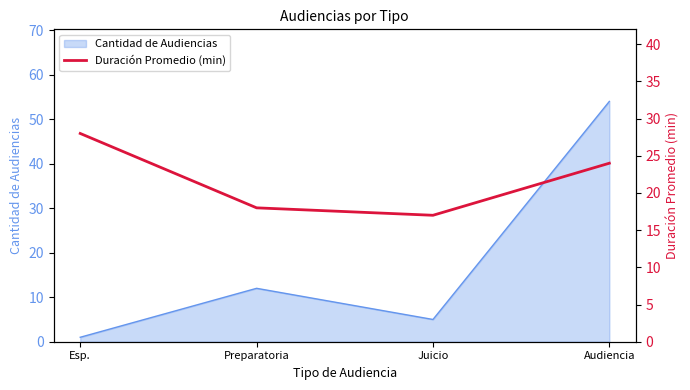

What is the difference between the second highest and minimum values?

7